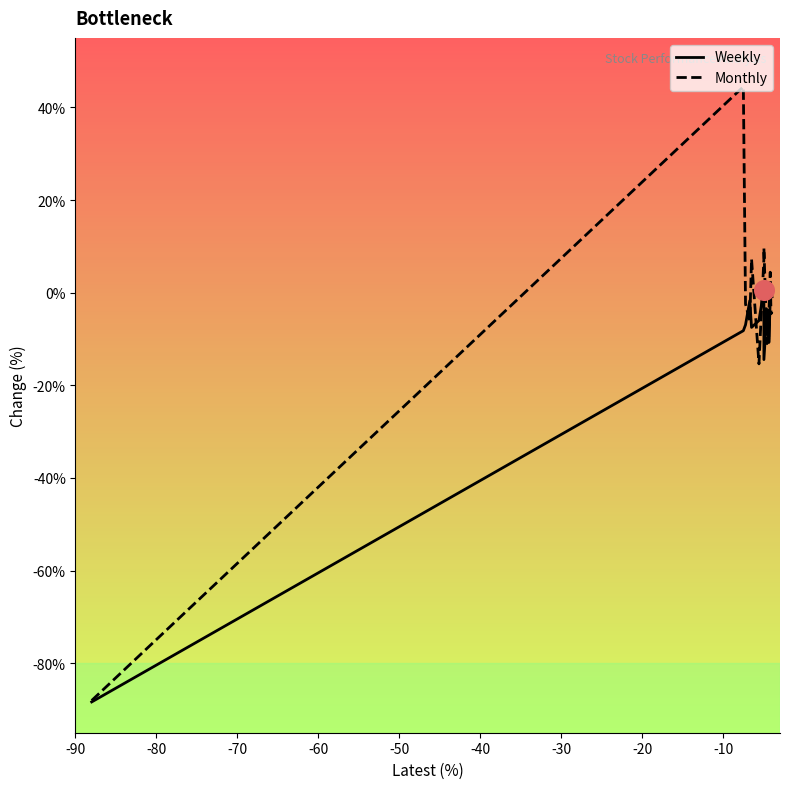

Which series has the largest total across all categories?

Monthly